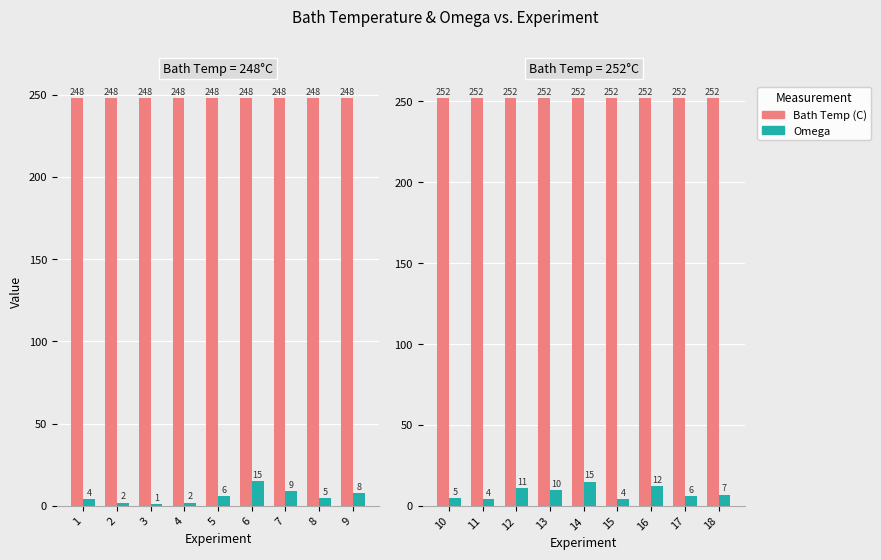

How many groups of bars are there?

9